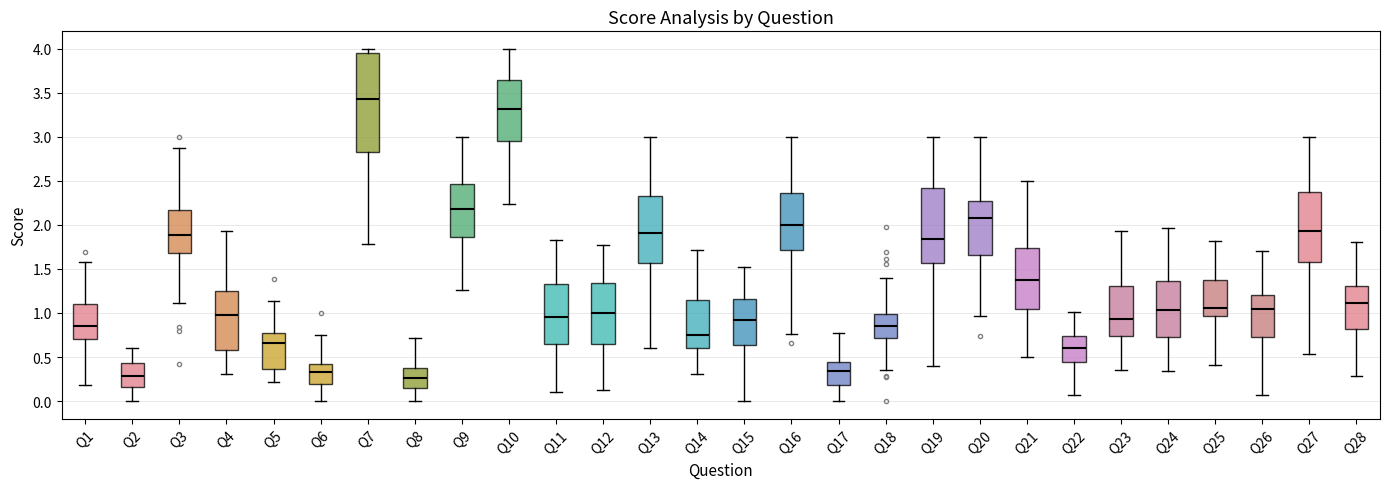

Comparing the boxes themselves (not the whiskers), which one is the tallest?

Q7